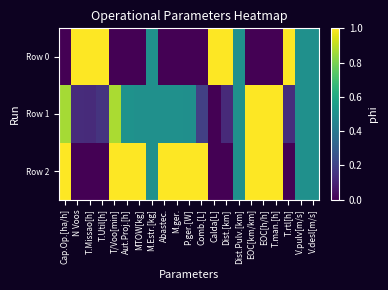

Reading left to right, what are all the values shown in this chart?

Row 0: Cap.Op.[ha/h]=0.0	N Voos=1.0	T.Missao[h]=1.0	T.Util[h]=1.0	T/Voo[min]=0.0	Aut.Proj.[h]=0.0	MTOW[kg]=0.0	M.Estr.[kg]=0.5	Abastec.=0.0	M.ger.=0.0	P.ger.[W]=0.0	Comb.[L]=0.0	Calda[L]=1.0	Dist.[km]=1.0	Dist.Pulv.[km]=0.5	EOC[km/km]=0.0	EOC[h/h]=0.0	T.man.[h]=0.0	T.rtl[h]=1.0	V.pulv[m/s]=0.5	V.desl[m/s]=0.5
Row 1: Cap.Op.[ha/h]=0.9	N Voos=0.1	T.Missao[h]=0.1	T.Util[h]=0.2	T/Voo[min]=0.9	Aut.Proj.[h]=0.5	MTOW[kg]=0.5	M.Estr.[kg]=0.5	Abastec.=0.5	M.ger.=0.5	P.ger.[W]=0.5	Comb.[L]=0.2	Calda[L]=0.0	Dist.[km]=0.1	Dist.Pulv.[km]=0.5	EOC[km/km]=1.0	EOC[h/h]=1.0	T.man.[h]=1.0	T.rtl[h]=0.1	V.pulv[m/s]=0.5	V.desl[m/s]=0.5
Row 2: Cap.Op.[ha/h]=1.0	N Voos=0.0	T.Missao[h]=0.0	T.Util[h]=0.0	T/Voo[min]=1.0	Aut.Proj.[h]=1.0	MTOW[kg]=1.0	M.Estr.[kg]=0.5	Abastec.=1.0	M.ger.=1.0	P.ger.[W]=1.0	Comb.[L]=1.0	Calda[L]=0.0	Dist.[km]=0.0	Dist.Pulv.[km]=0.5	EOC[km/km]=1.0	EOC[h/h]=1.0	T.man.[h]=1.0	T.rtl[h]=0.0	V.pulv[m/s]=0.5	V.desl[m/s]=0.5